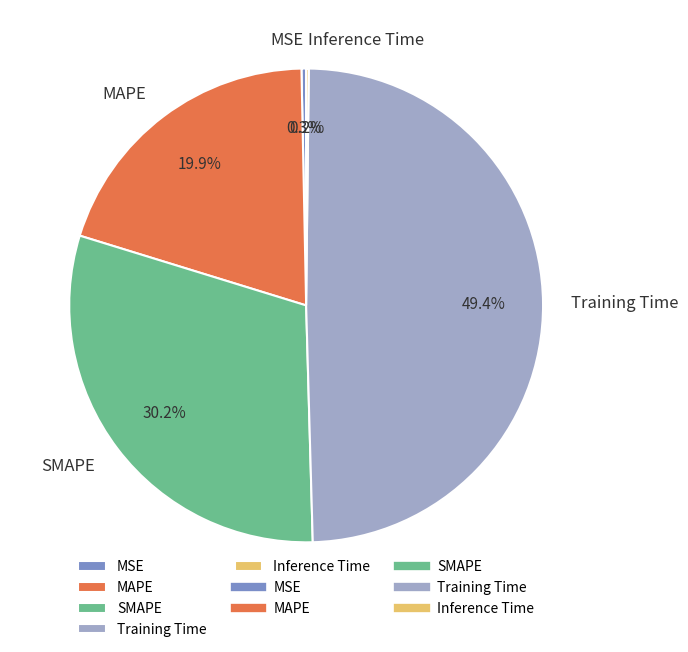

Which slice is the largest?

Training Time